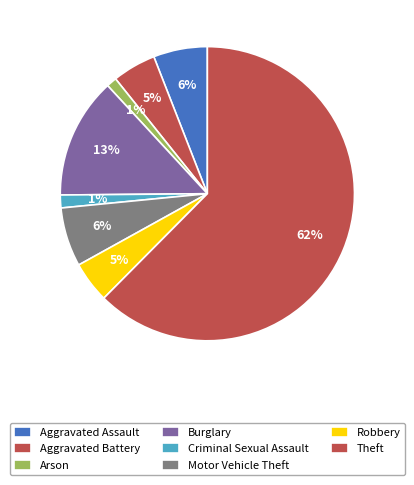

What is the majority slice?

Theft